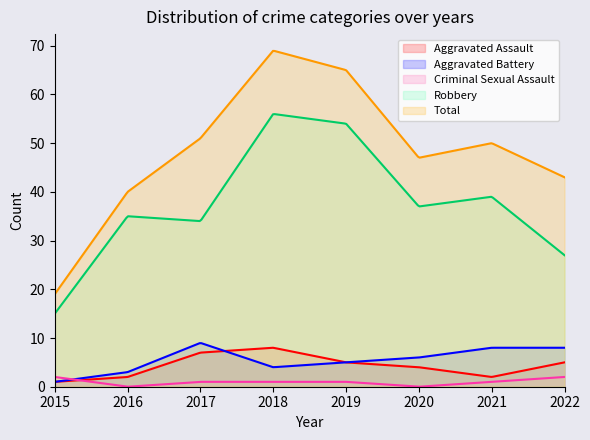

How many interior local peaks does the Aggravated Battery series have?

1